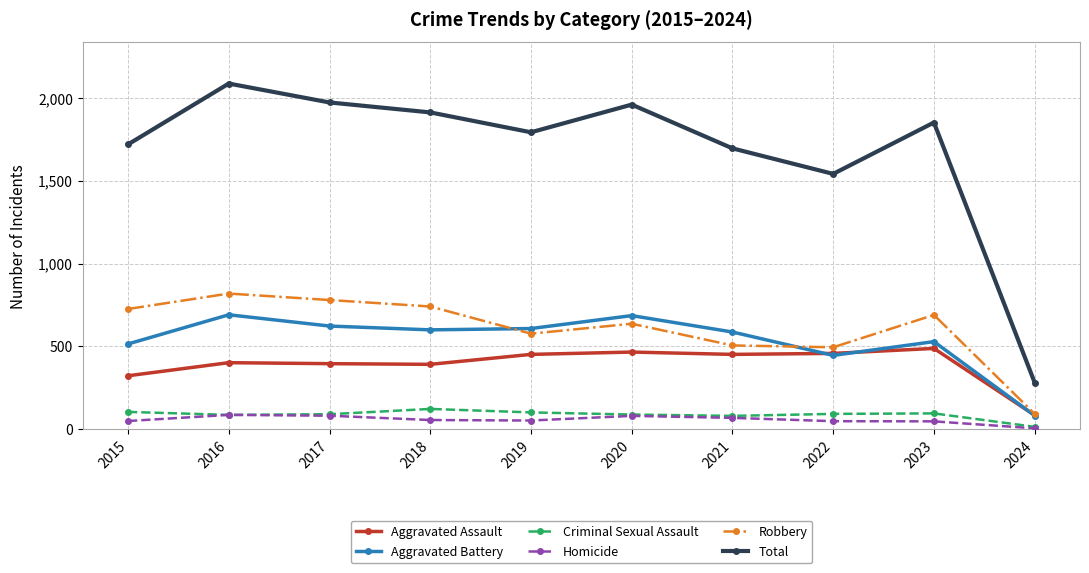

What is the average value of the Homicide series?

58